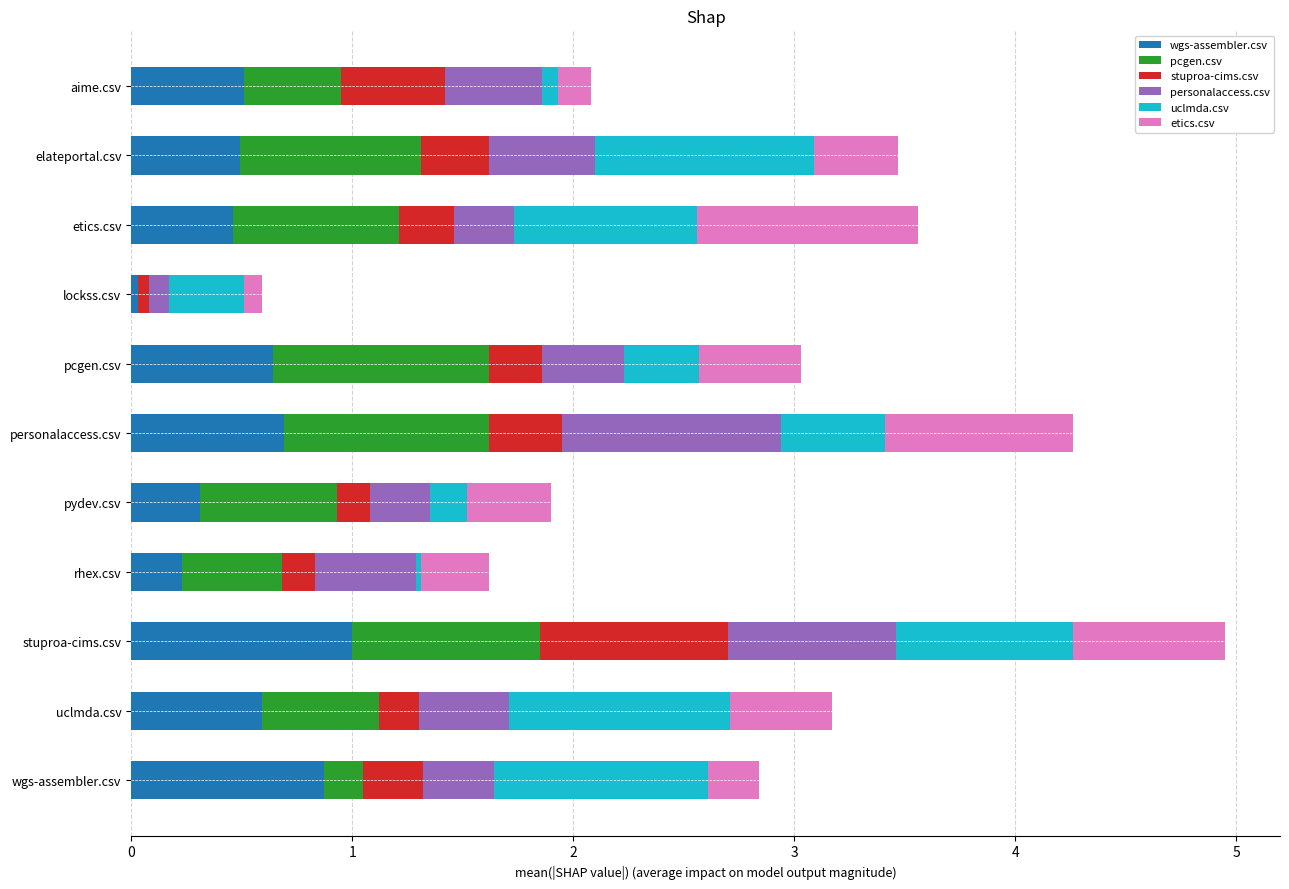

Is it true that wgs-assembler.csv equals 0.9 at wgs-assembler.csv?

True